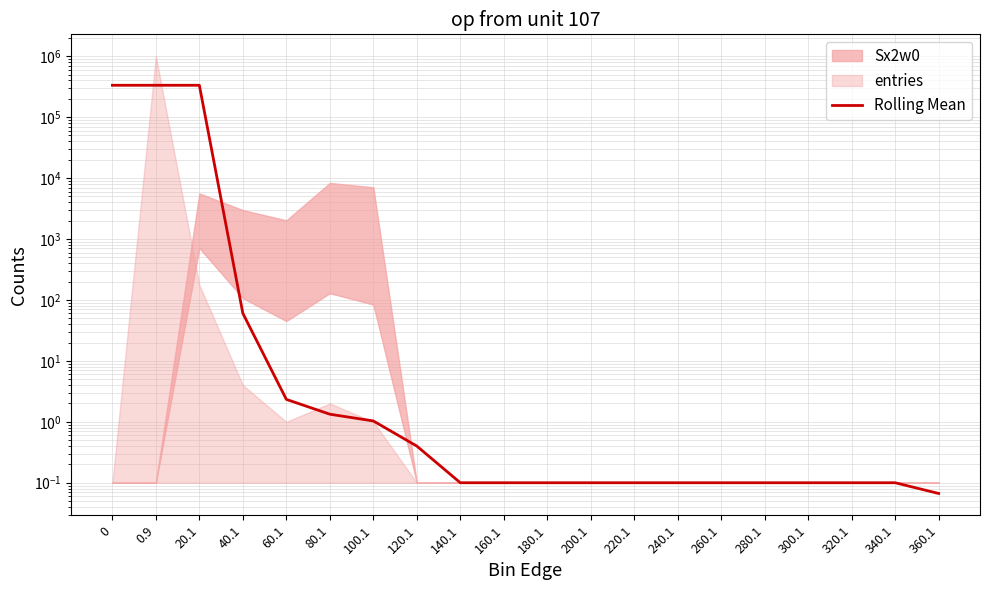

Which label corresponds to the largest value in the chart?

20.1